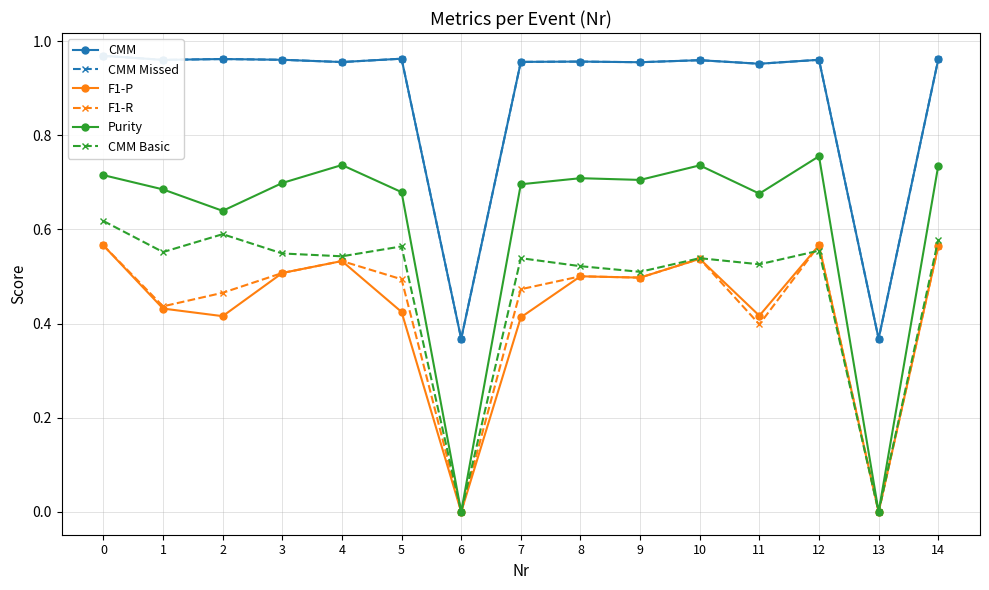

Which series changed the most between 2 and 3?

F1-P